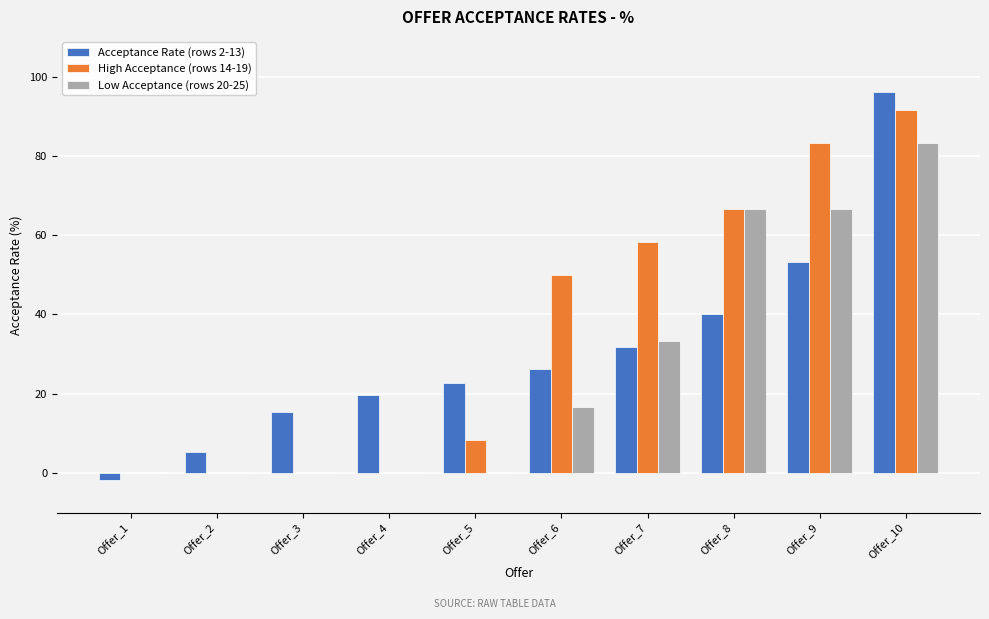

Reading right to left, list all the values displayed in this chart.

Acceptance Rate (rows 2-13): 96.0	53.2	40.1	31.8	26.2	22.7	19.6	15.3	5.3	-1.8
High Acceptance (rows 14-19): 91.7	83.3	66.7	58.3	50.0	8.3	0.0	0.0	0.0	0.0
Low Acceptance (rows 20-25): 83.3	66.7	66.7	33.3	16.7	0.0	0.0	0.0	0.0	0.0